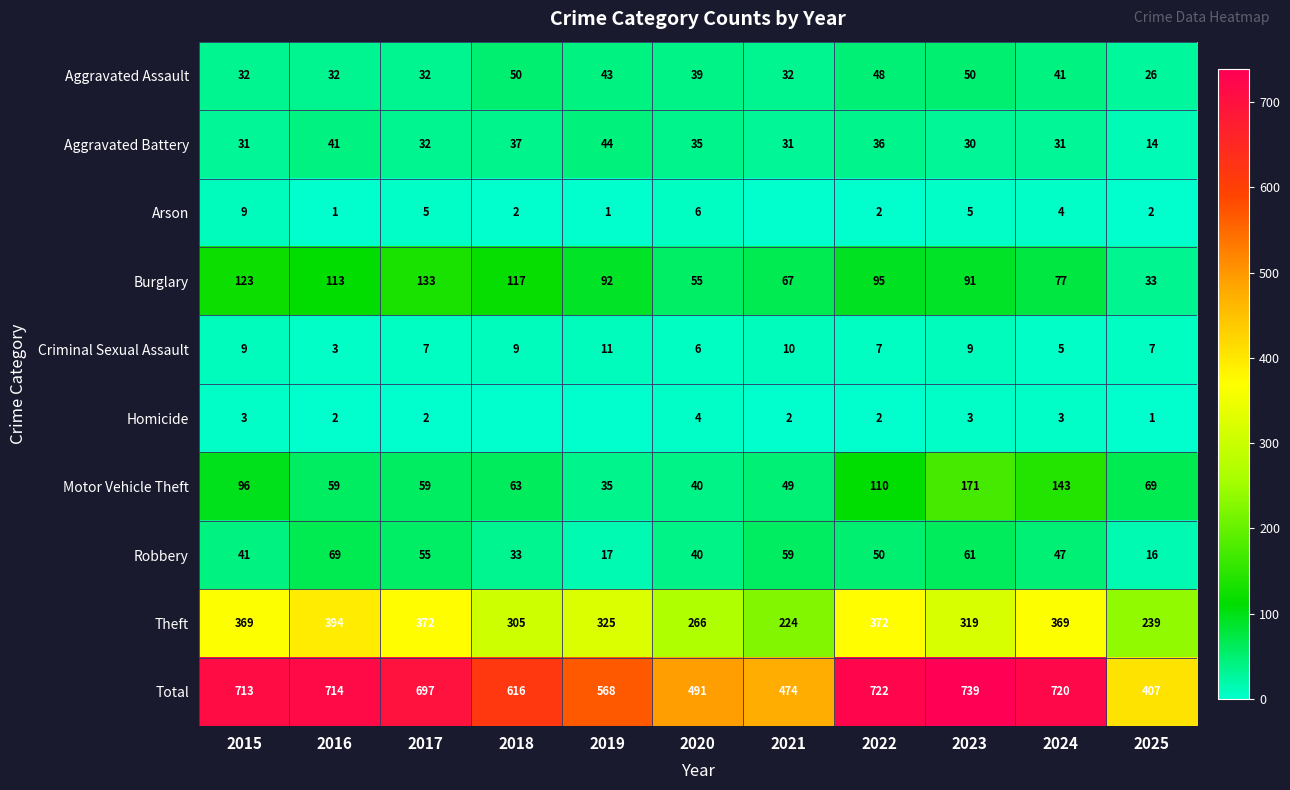

Is the value of Aggravated Assault at 2015 greater than the value of Burglary at 2019?

No